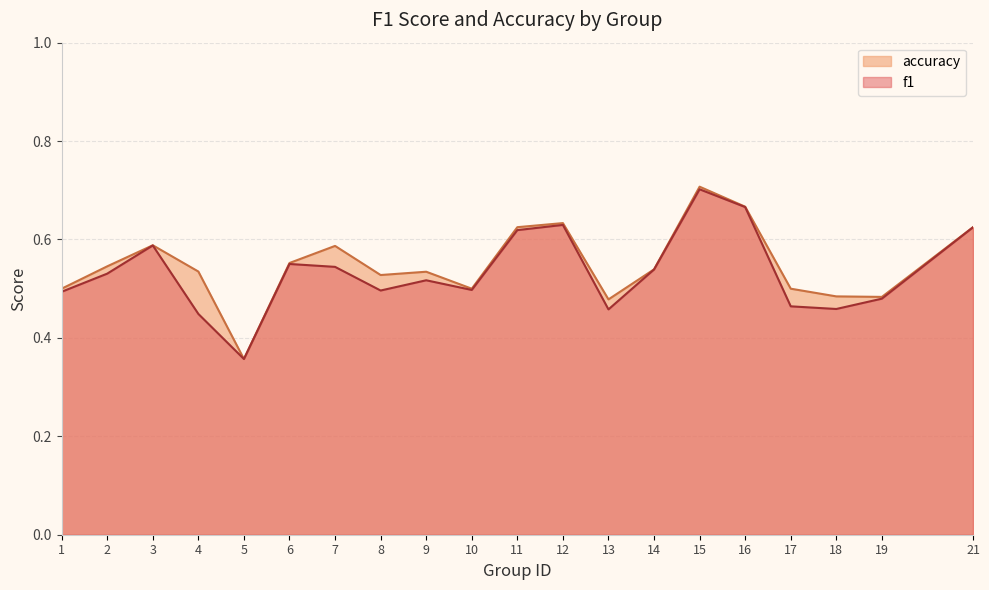

True or false: accuracy and f1 intersect in this chart.

False